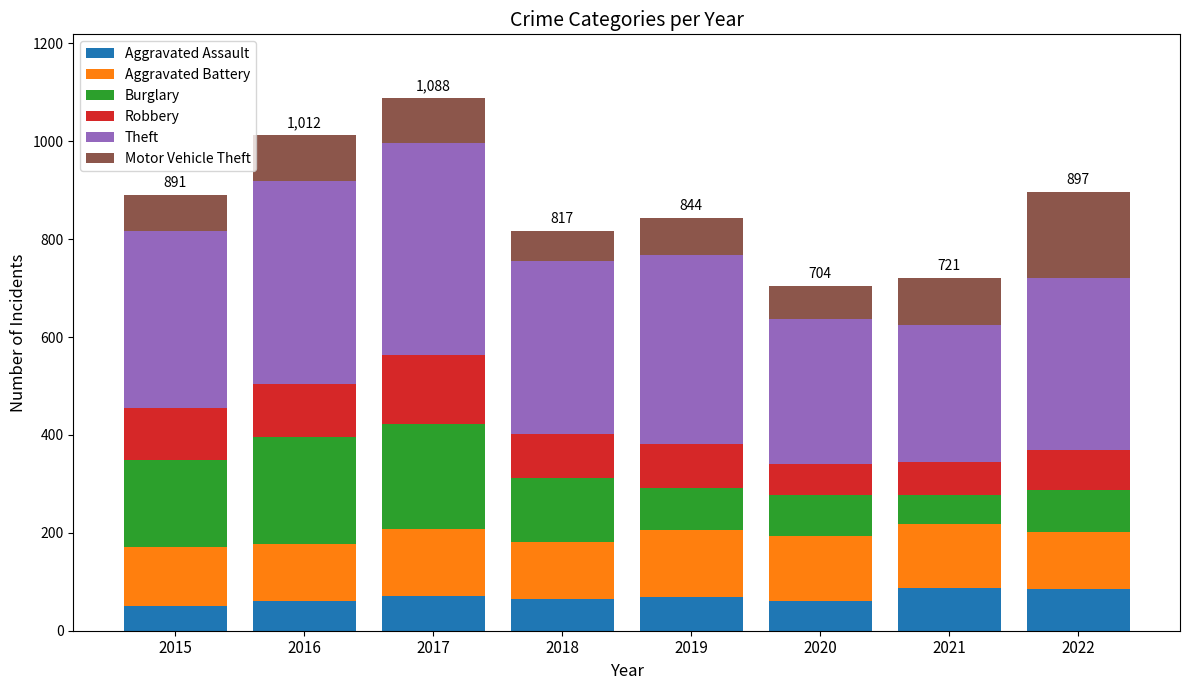

What is the maximum value for Aggravated Assault?

88